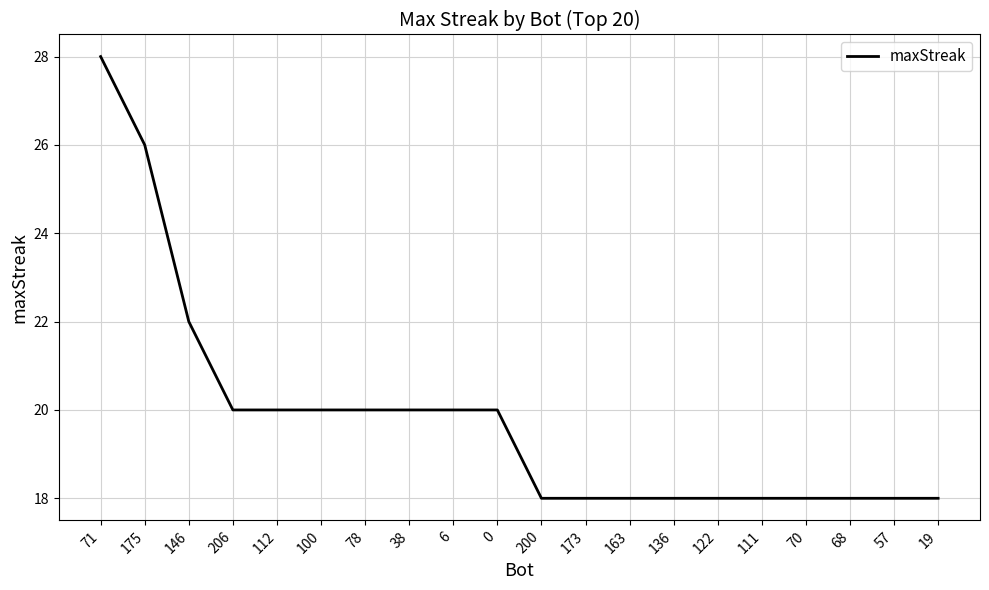

The value at 78 is 26. True or false?

False